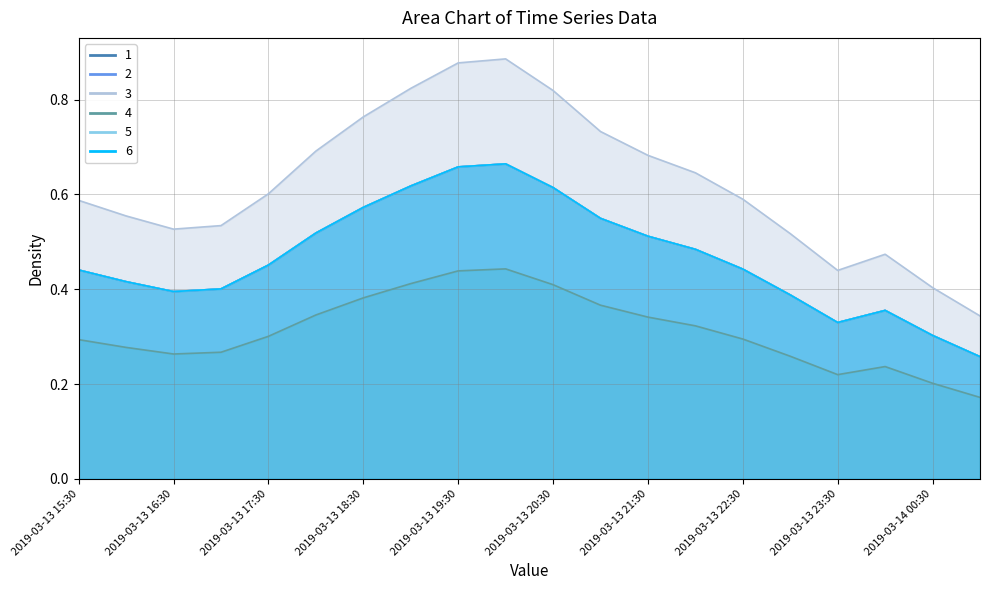

True or false: 1 has a value of 0.6 at 2019-03-13 20:30.

True